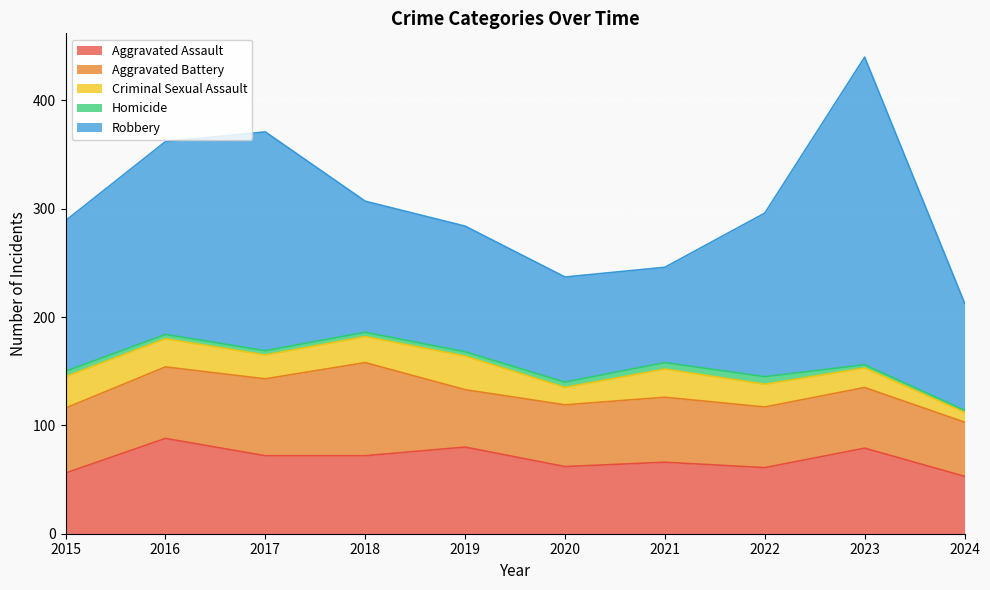

What is the value of the Robbery point at the 7th from the left?

88